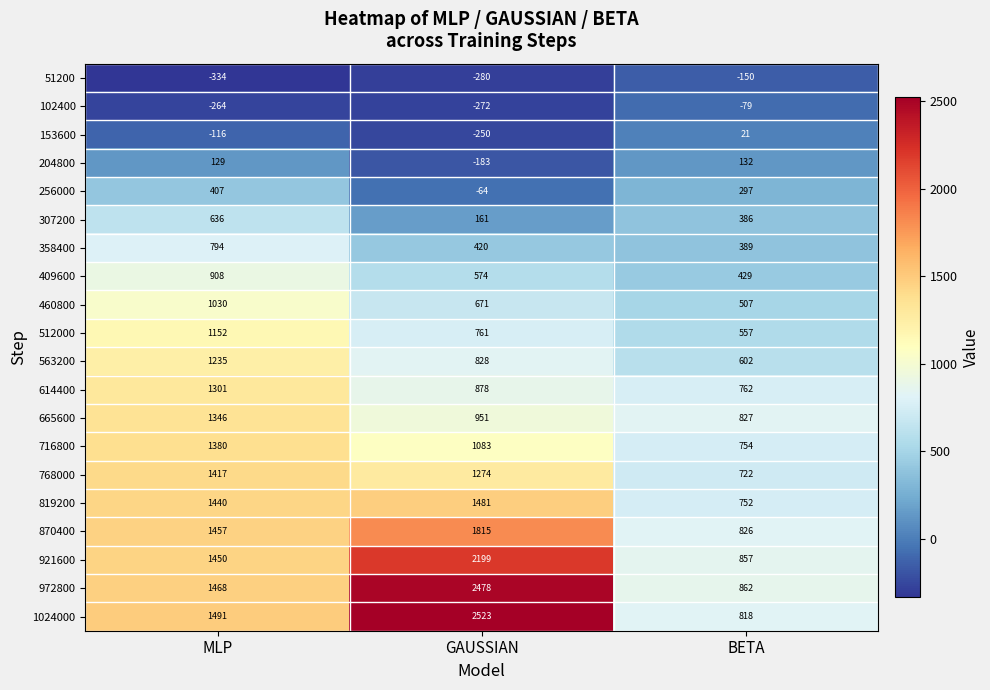

Which series has the largest range (max minus min)?

1024000